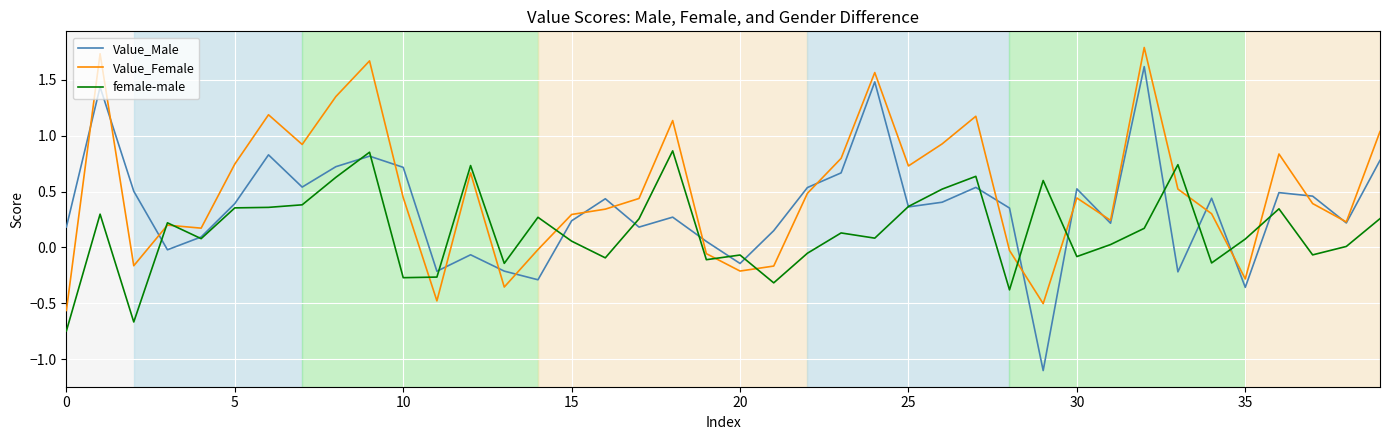

Rank the series by their average value, from lowest to highest.

female-male, Value_Male, Value_Female